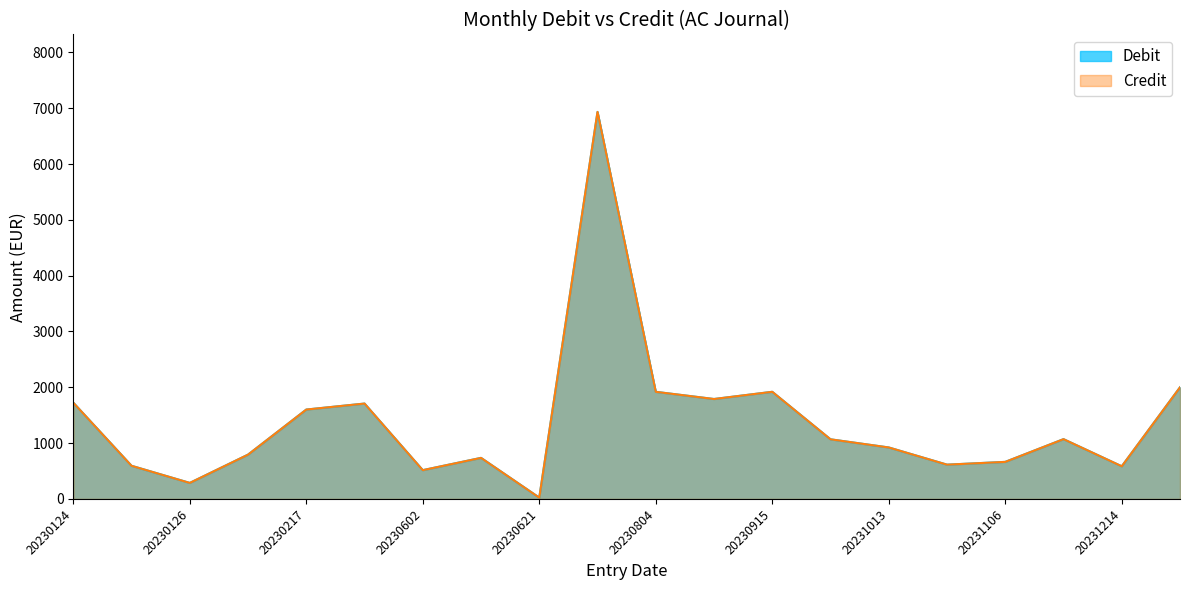

What is the total value across all series at 20230915?

3838.4